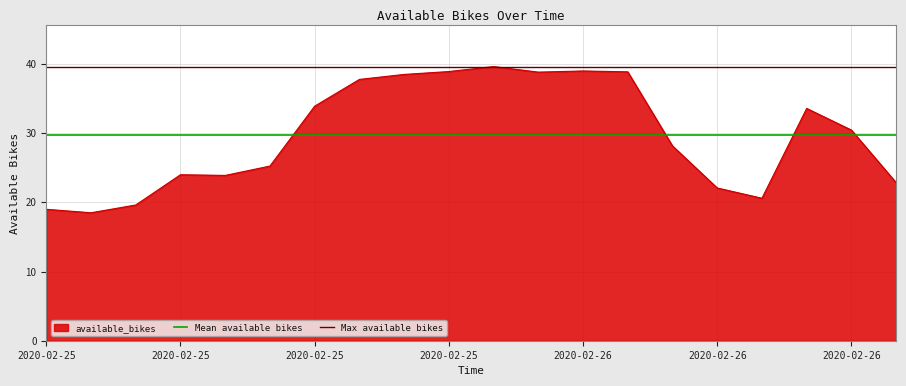

True or false: Max available bikes has a value of 39.6 at 2020-02-25.

True